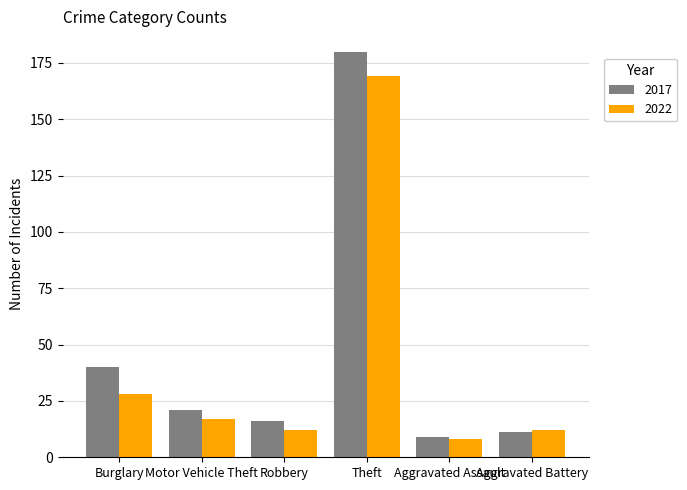

What is the label of the 5th bar from the left?

Aggravated Assault